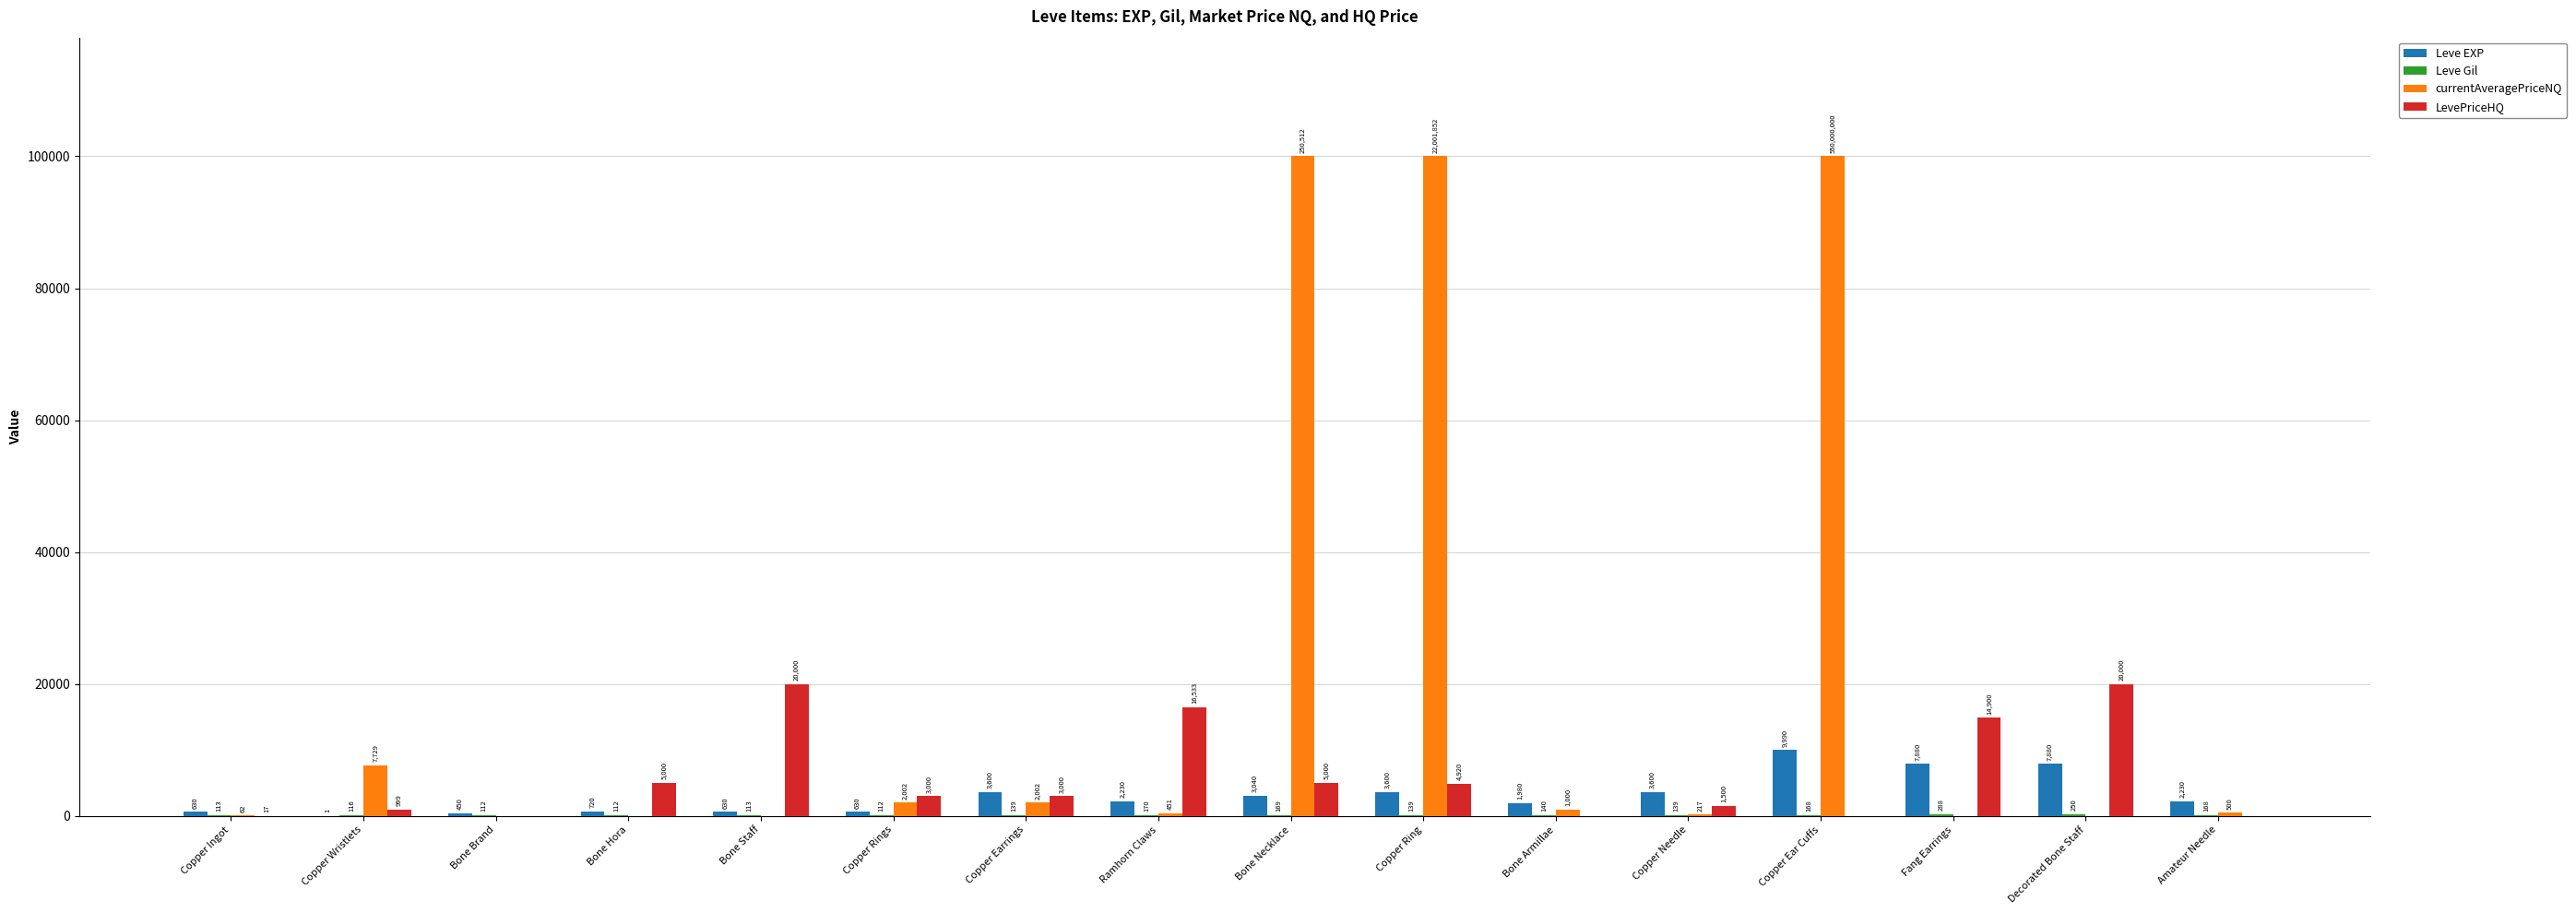

True or false: Leve EXP has a value of 3600 at Copper Earrings.

True